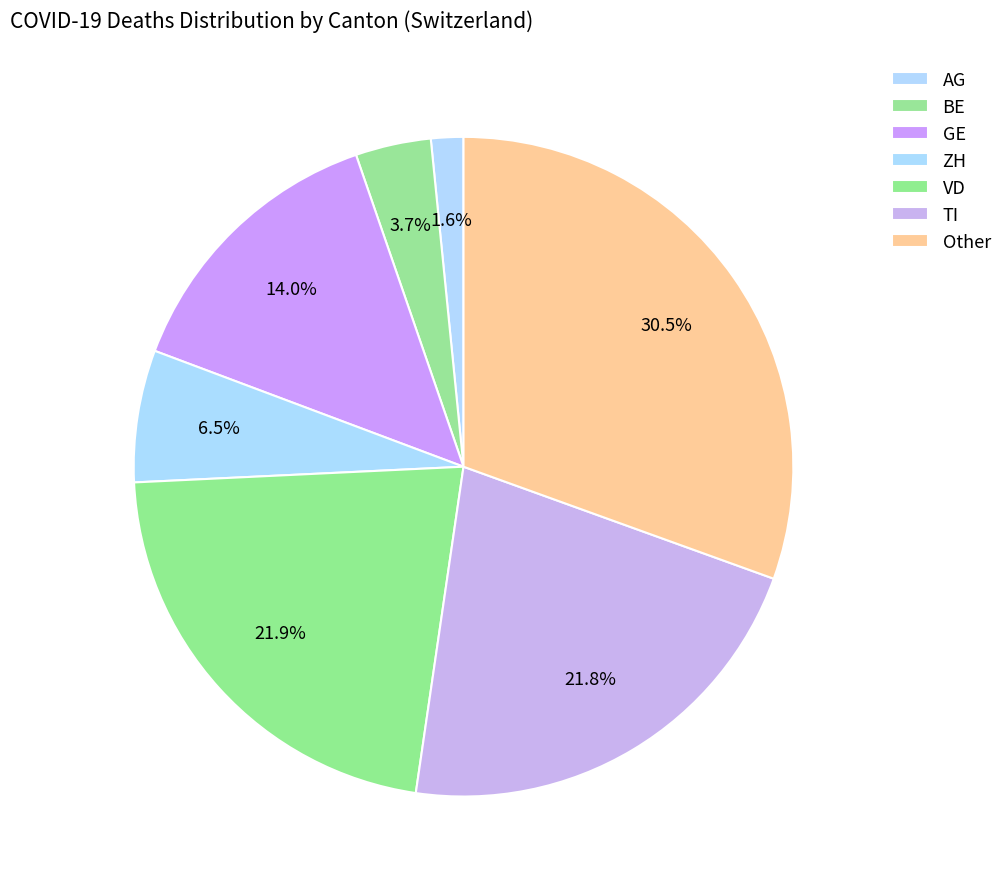

How many slices are in this pie chart?

7